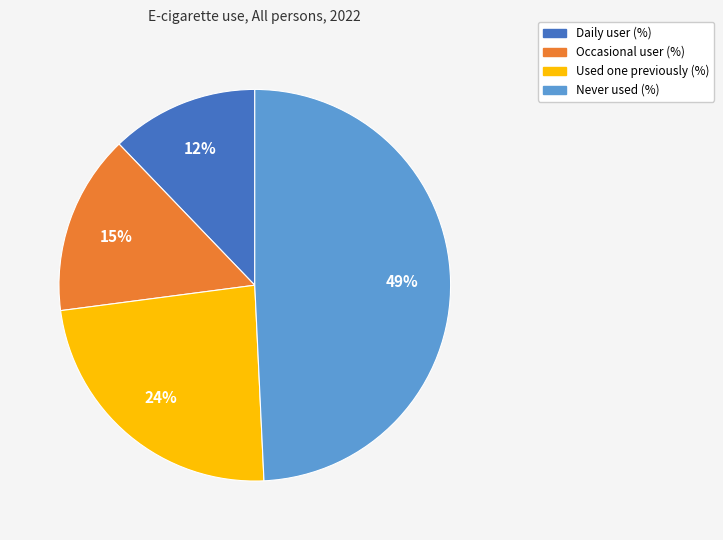

To the nearest percent, what portion does Occasional user (%) represent?

15%